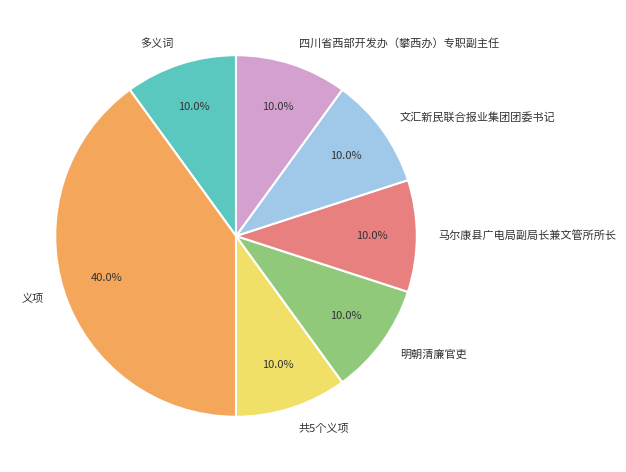

To the nearest percent, what percentage of the pie is 共5个义项?

10%